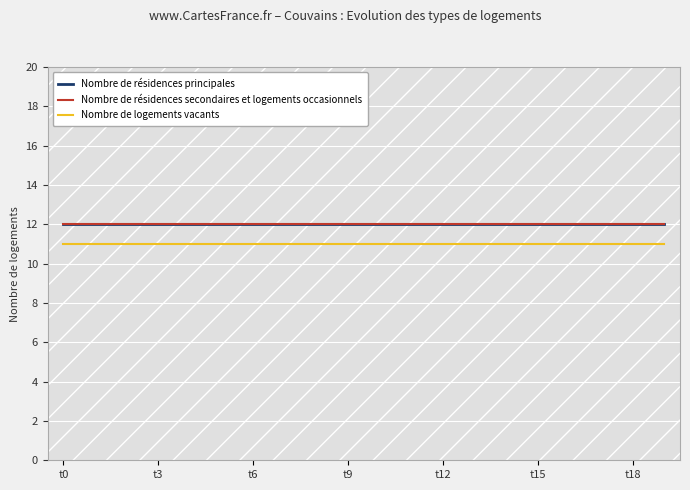

Reading right to left, list all the values displayed in this chart.

Nombre de résidences principales: 12	12	12	12	12	12	12	12	12	12	12	12	12	12	12	12	12	12	12	12
Nombre de résidences secondaires et logements occasionnels: 12	12	12	12	12	12	12	12	12	12	12	12	12	12	12	12	12	12	12	12
Nombre de logements vacants: 11	11	11	11	11	11	11	11	11	11	11	11	11	11	11	11	11	11	11	11